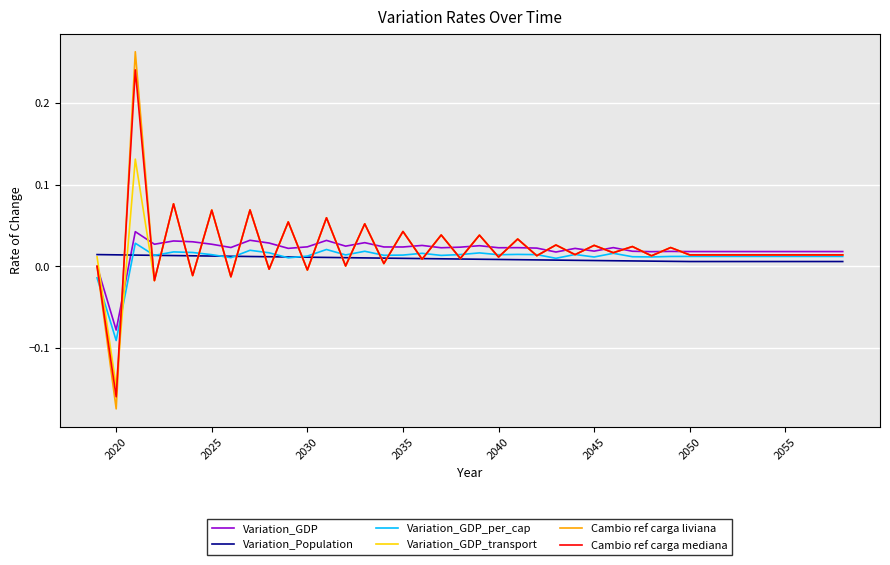

List the series in order of their peak value, lowest first.

Variation_Population, Variation_GDP_per_cap, Variation_GDP, Variation_GDP_transport, Cambio ref carga mediana, Cambio ref carga liviana